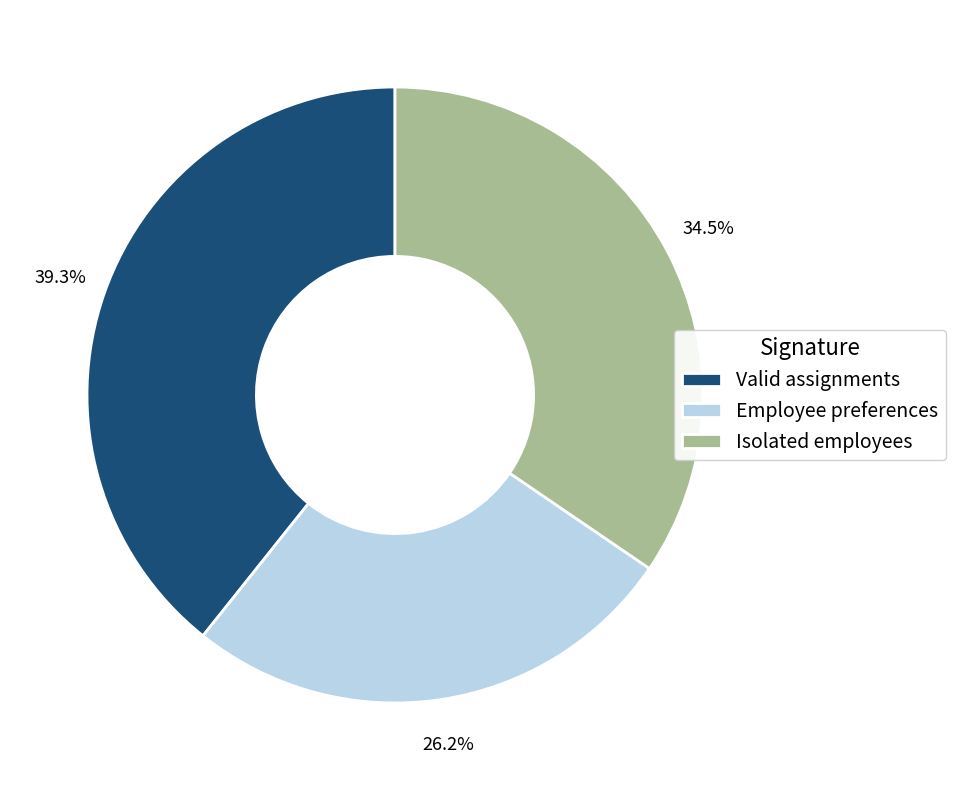

To the nearest percent, what percentage of the pie is Employee preferences?

26%